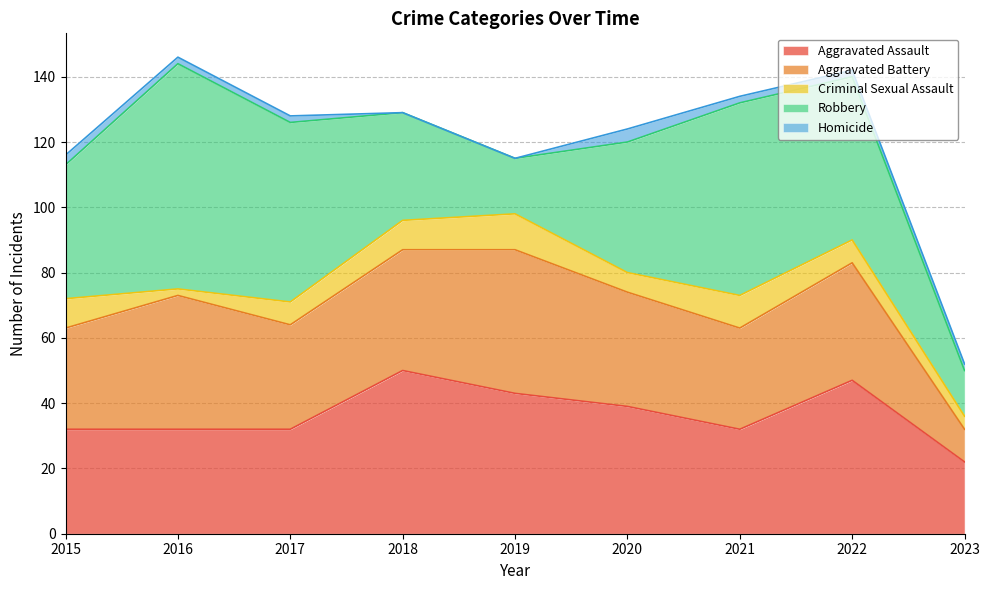

Does the chart have visible grid lines?

Yes